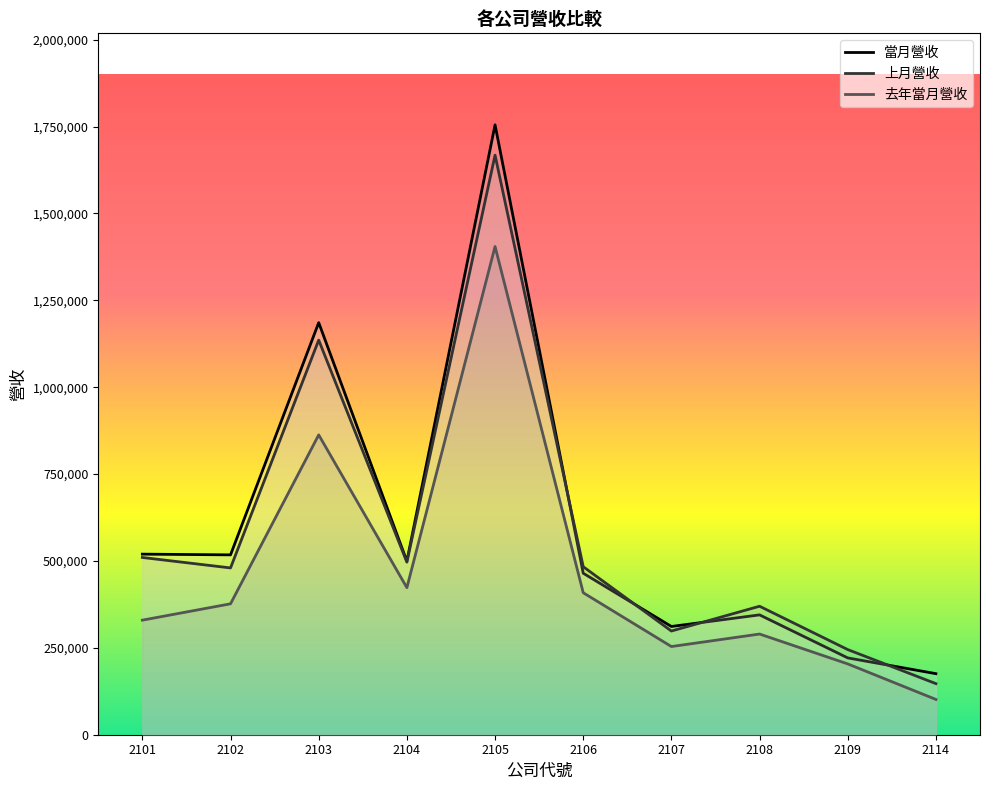

At which category does 去年當月營收 reach its first local peak?

2103